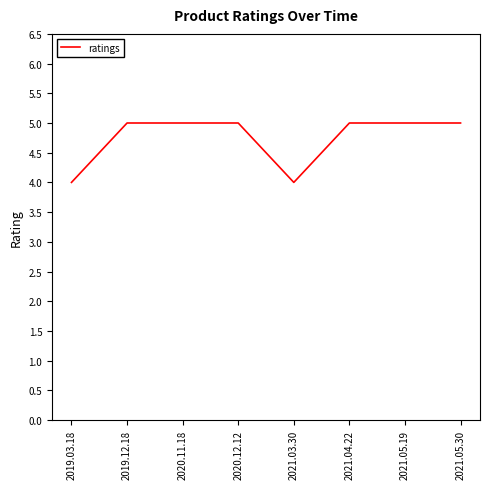

What is the difference between the maximum and minimum values?

1